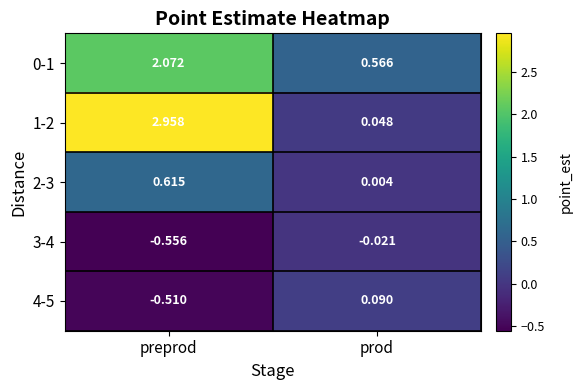

Which label corresponds to the smallest value in the chart?

preprod